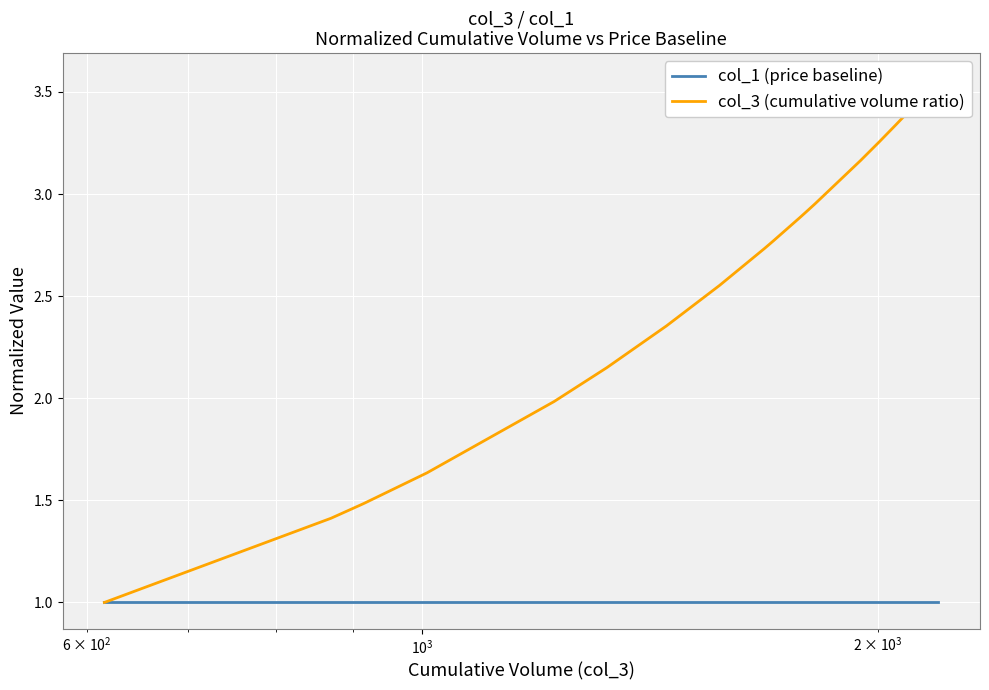

Rank the series by their average value, from lowest to highest.

col_1 (price baseline), col_3 (cumulative volume ratio)